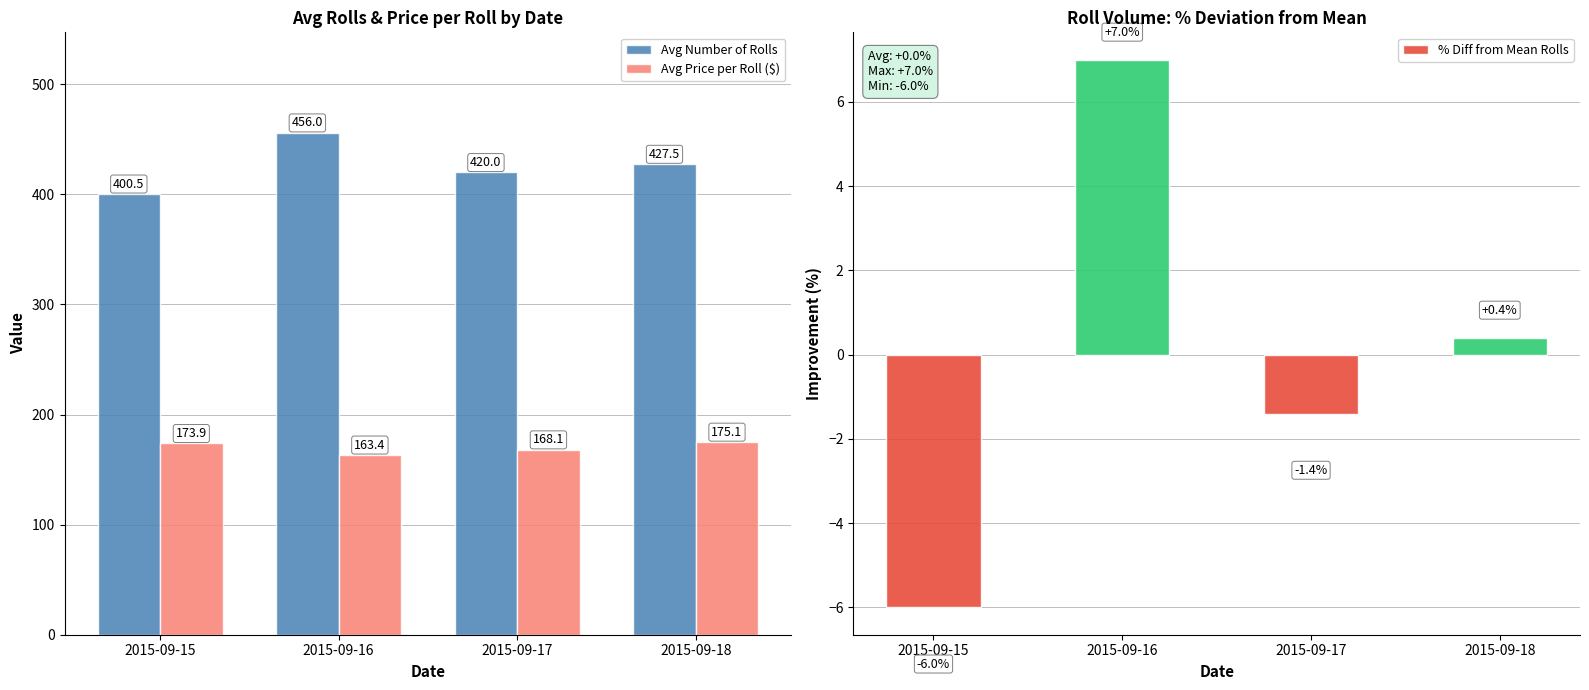

What is the difference between the highest and lowest values at 2015-09-16?

449.0